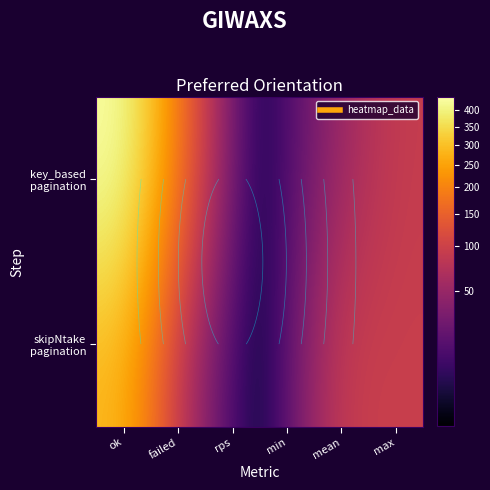

What is the difference between the skipNtake pagination values at ok and max?

190